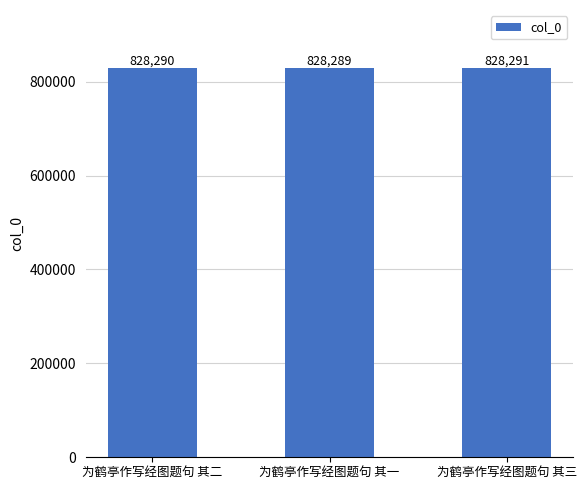

Which has a higher value, 为鹤亭作写经图题句 其一 or 为鹤亭作写经图题句 其三?

为鹤亭作写经图题句 其三